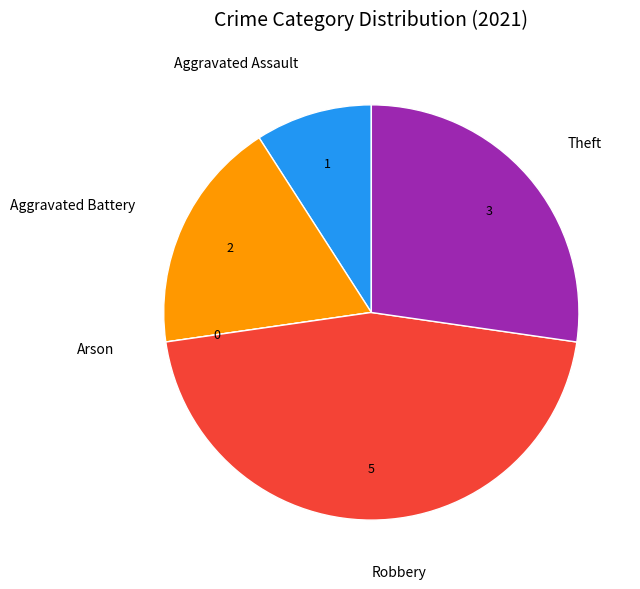

To the nearest percent, what is the difference between the largest and smallest slice percentages?

45%